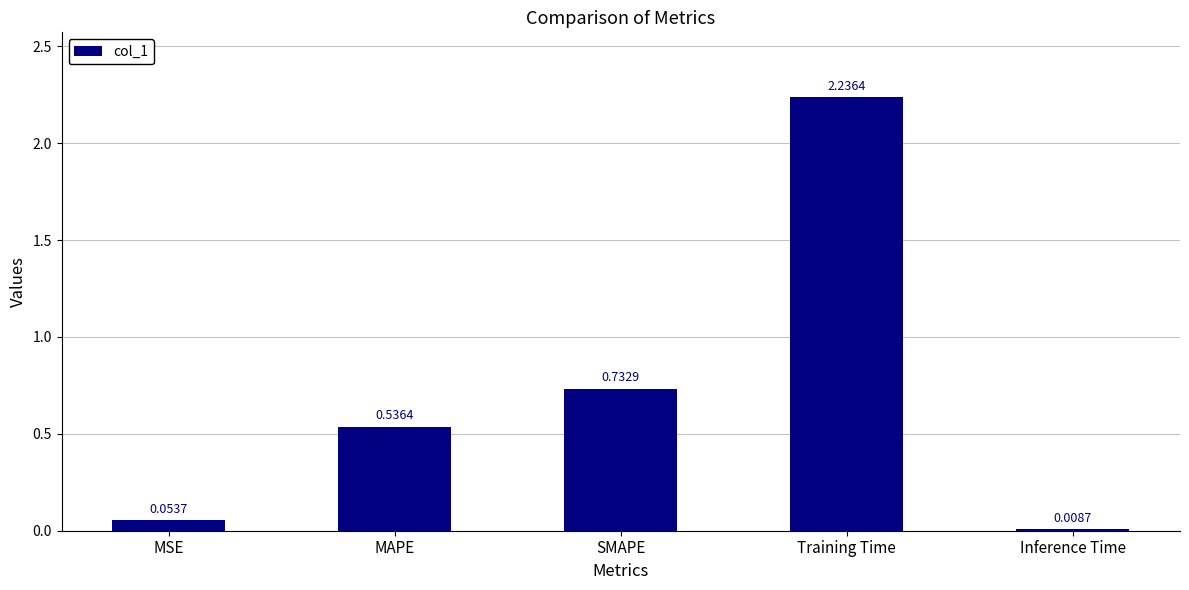

What is the label of the 3rd bar from the right?

SMAPE